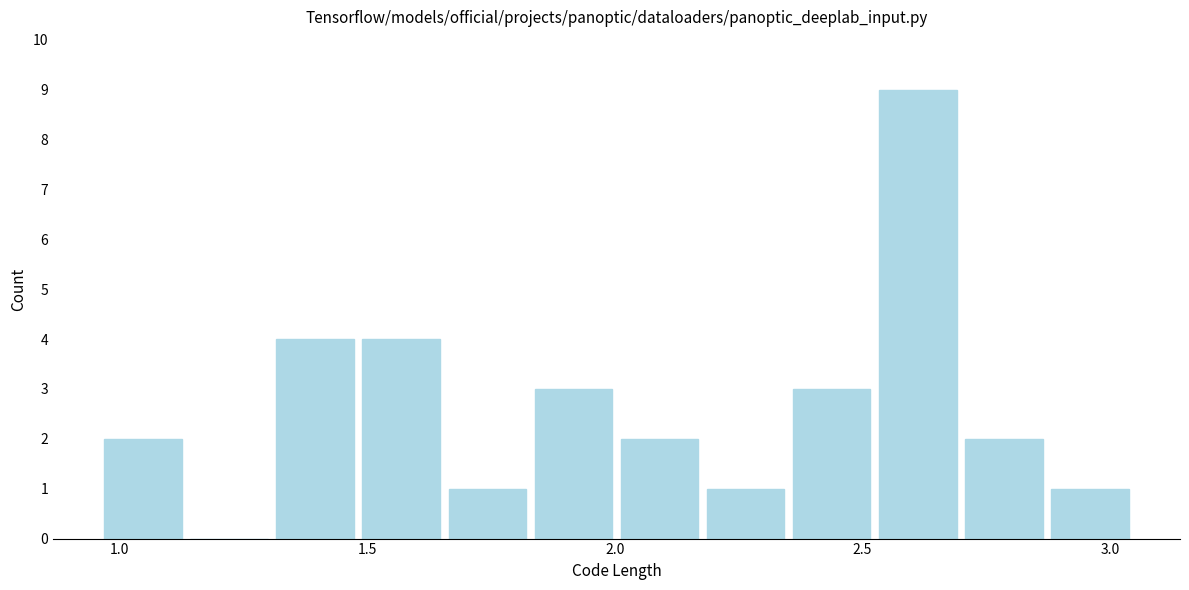

Around what value on the x-axis is the tallest bar? Give the approximate position of its centre, as read against the axis.

2.60